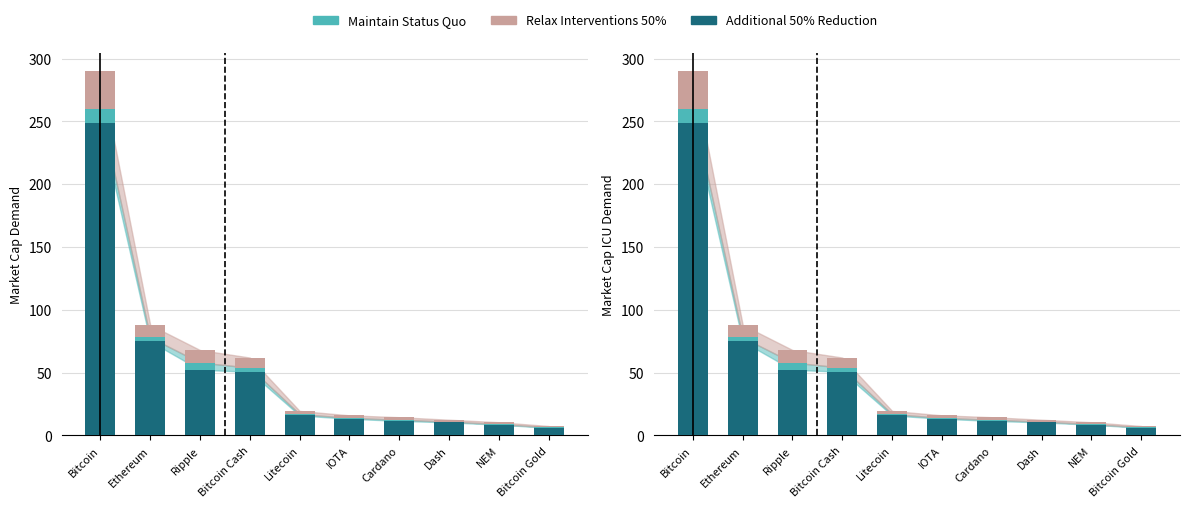

True or false: Additional 50% Reduction has a value of 13.3 at IOTA.

True